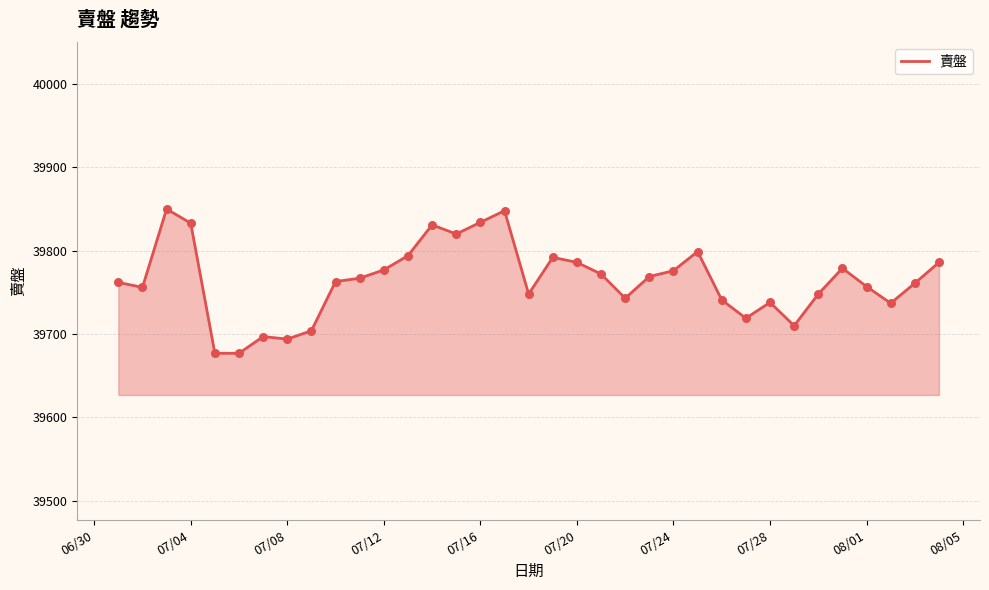

What is the difference between the maximum and minimum values?

173